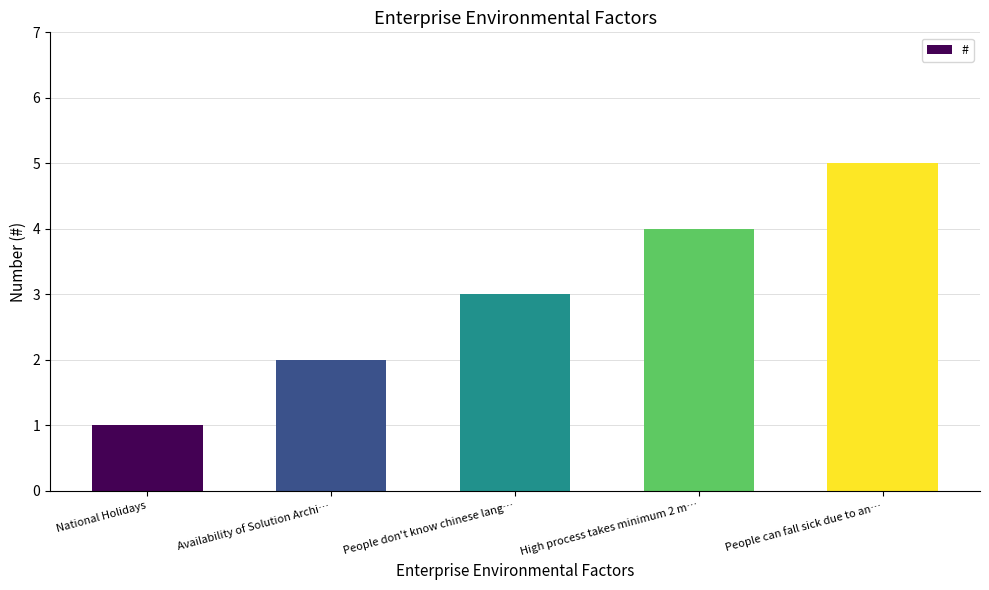

Which category has the highest value across all series?

People can fall sick due to an…